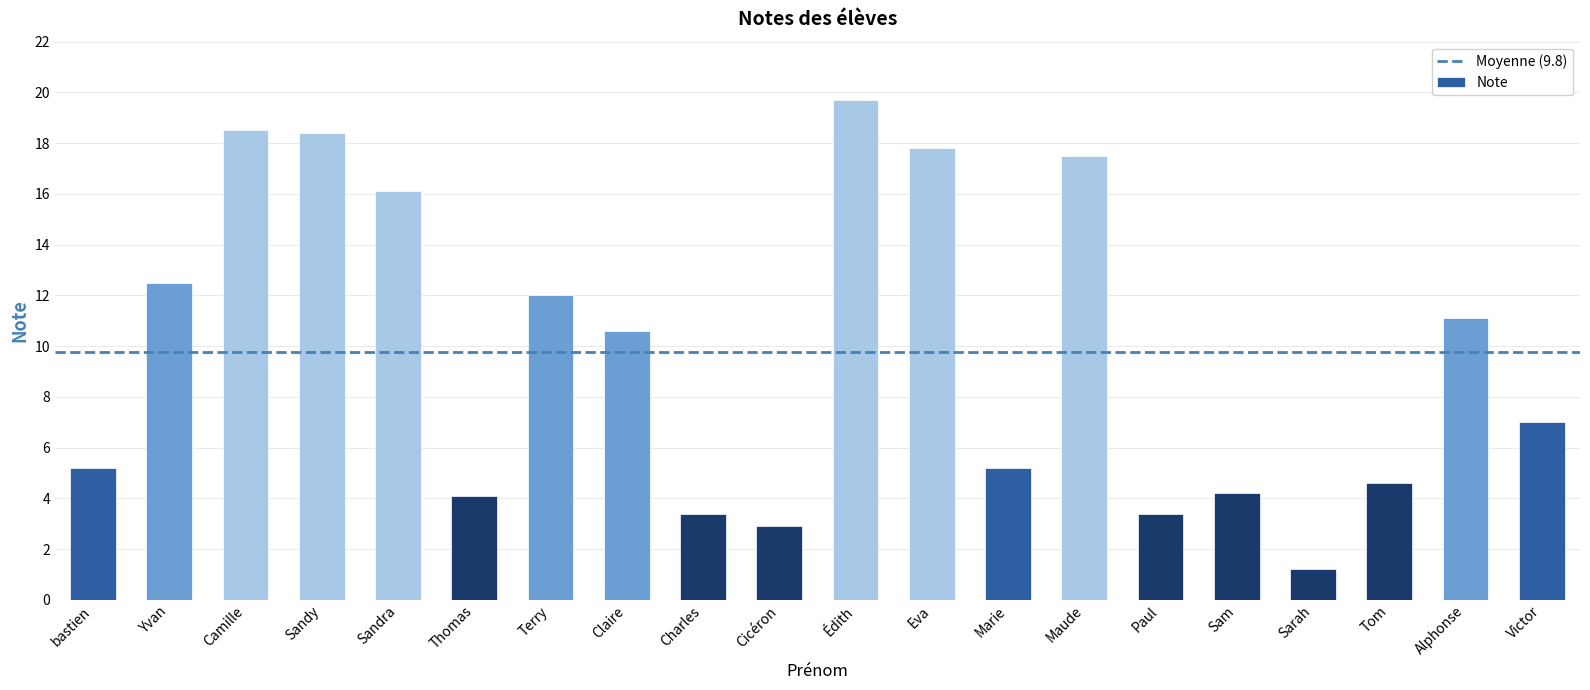

How many data points are less than 10?

10